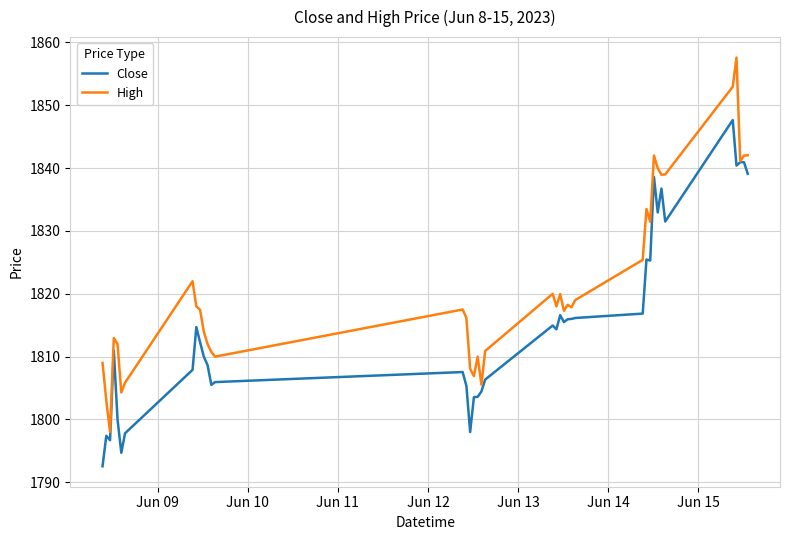

List the series in order of their overall mean, lowest first.

Close, High